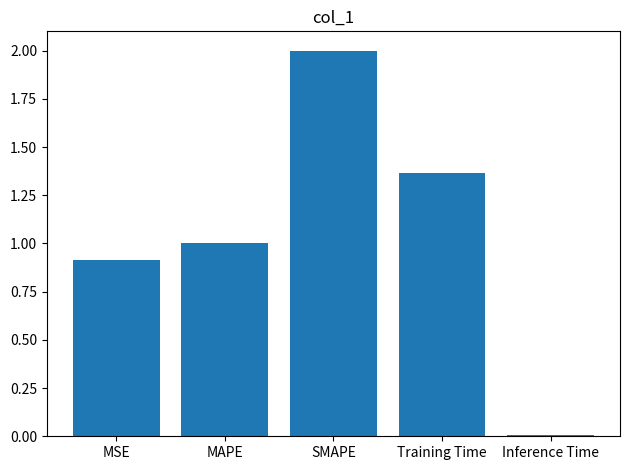

What is the sum of all values?

5.3